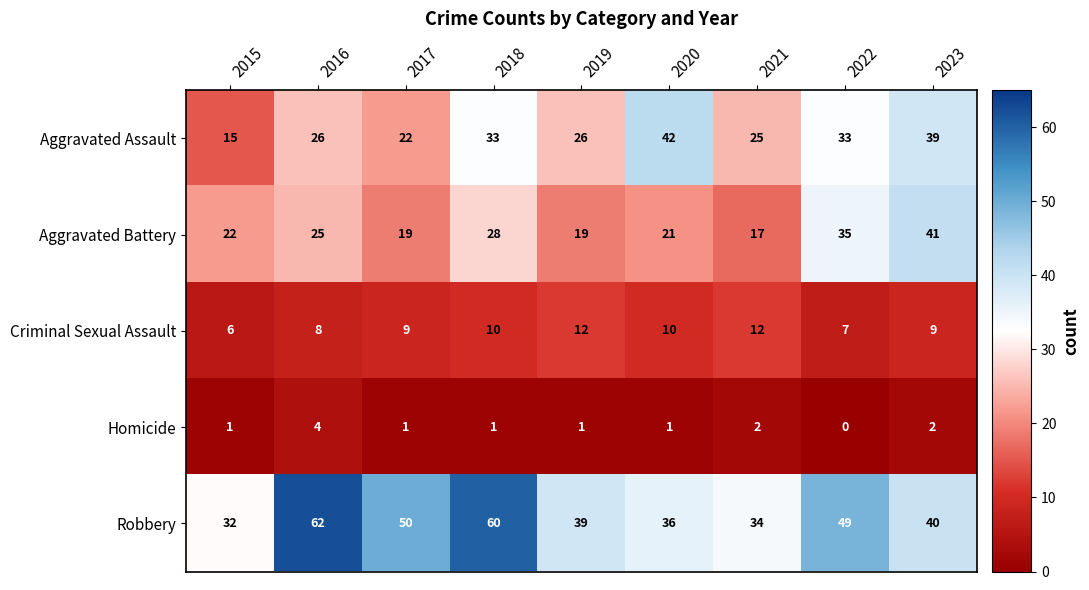

Which category has the lowest value across all series?

2022